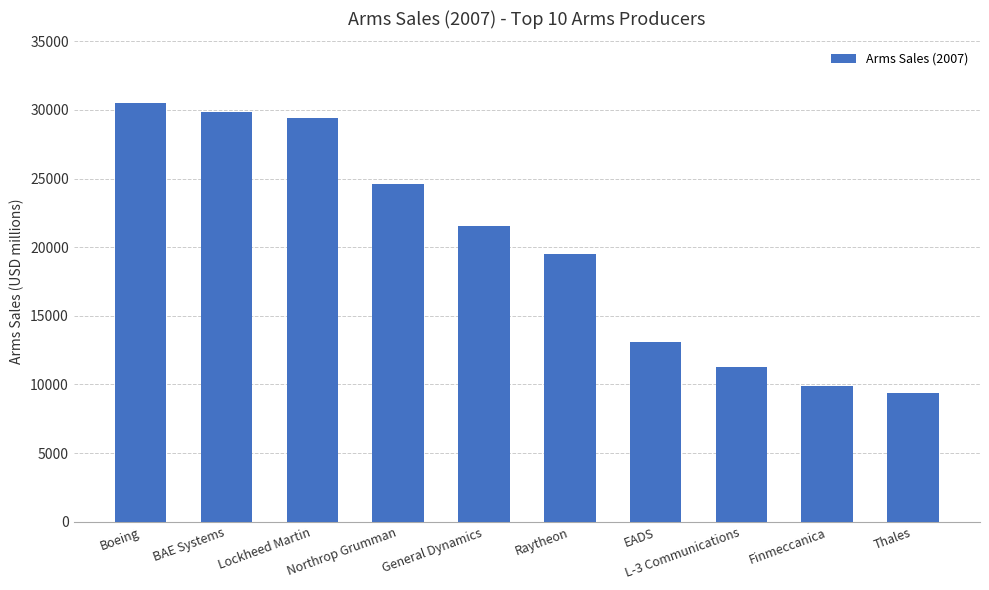

Count the number of categories in the chart.

10